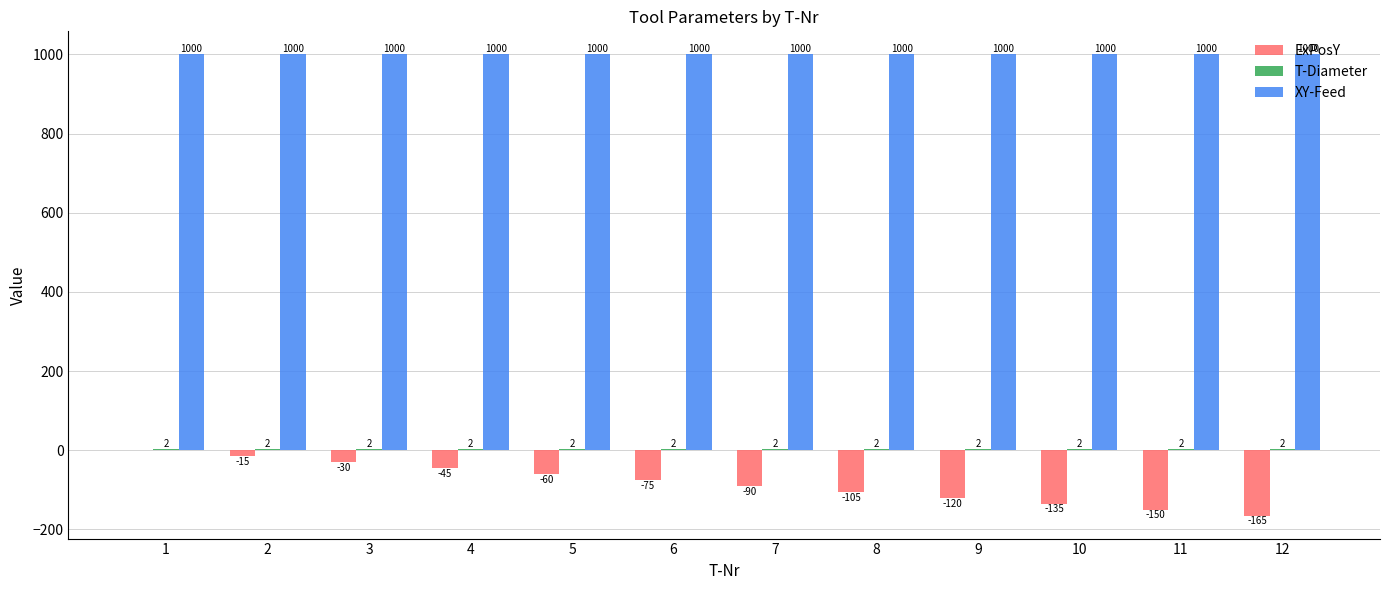

What is the total value across all series at 5?

942